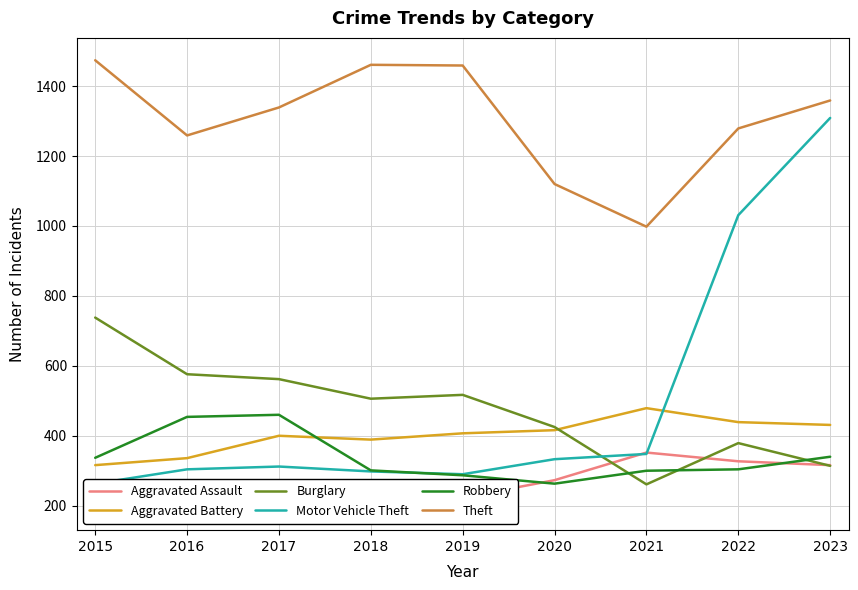

How many data points in Burglary are above 506?

4